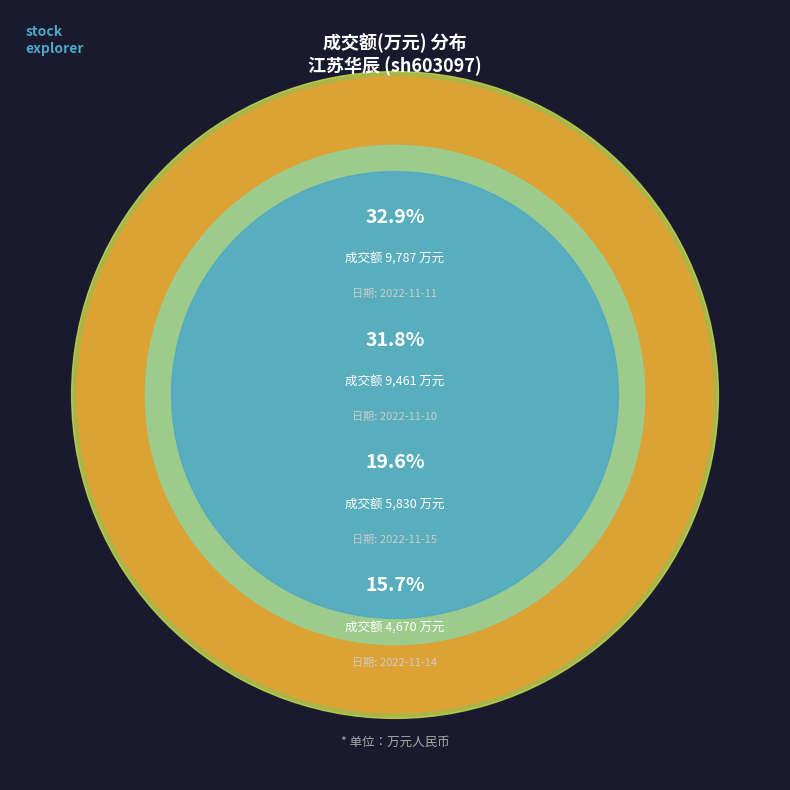

Does 2022-11-10 represent more than half of the total?

No